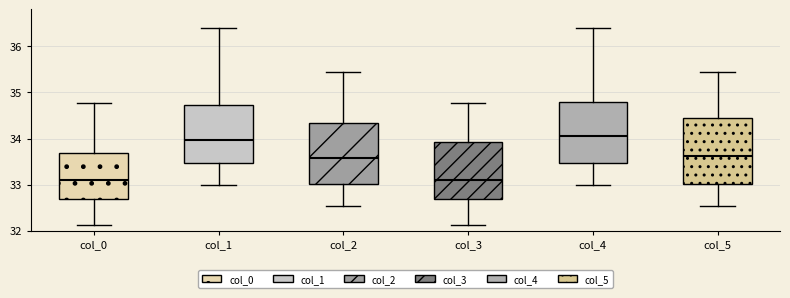

Reading left to right, read every box against the y-axis: the position of its median line, the range the box covers, and the ends of its whiskers. The values are not printed on the chart, so give them approximately, as read against the axis.

col_0: median 33.1, box 32.7 to 33.7, whiskers 32.1 to 34.8
col_1: median 34.0, box 33.5 to 34.7, whiskers 33.0 to 36.4
col_2: median 33.6, box 33.0 to 34.3, whiskers 32.5 to 35.5
col_3: median 33.1, box 32.7 to 33.9, whiskers 32.1 to 34.8
col_4: median 34.1, box 33.5 to 34.8, whiskers 33.0 to 36.4
col_5: median 33.6, box 33.0 to 34.4, whiskers 32.5 to 35.5